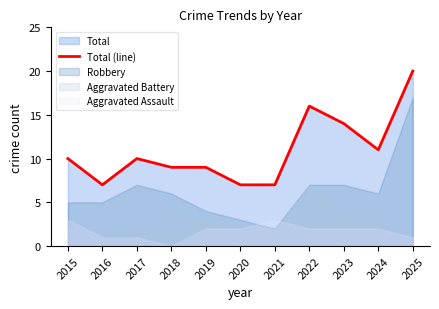

Does the chart have visible grid lines?

No